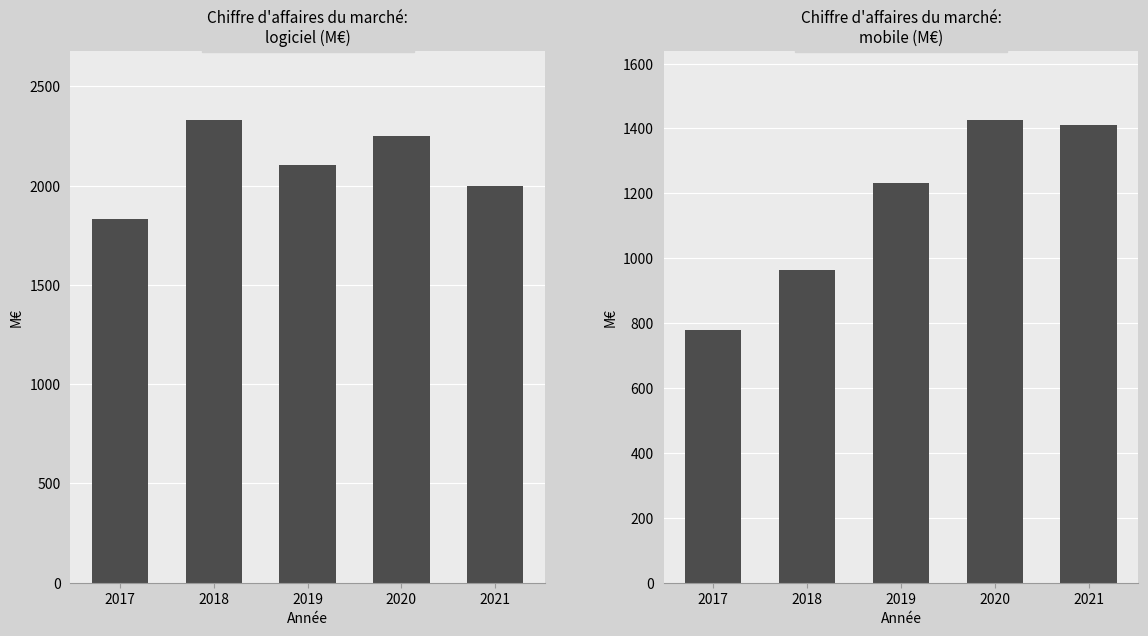

Rank the series by their maximum value, from lowest to highest.

mobile, logiciel